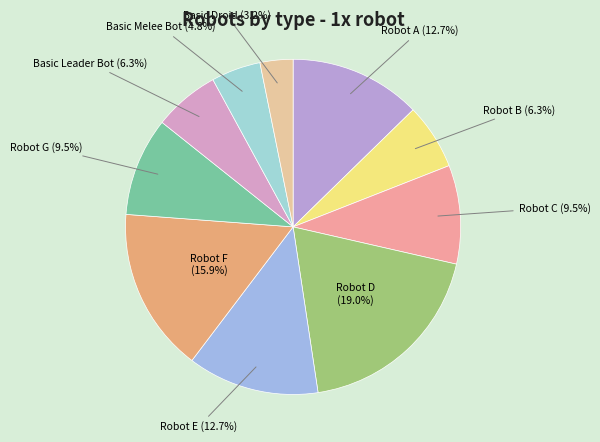

What percentage is NOT represented by Robot G (9.5%)?

90.5%